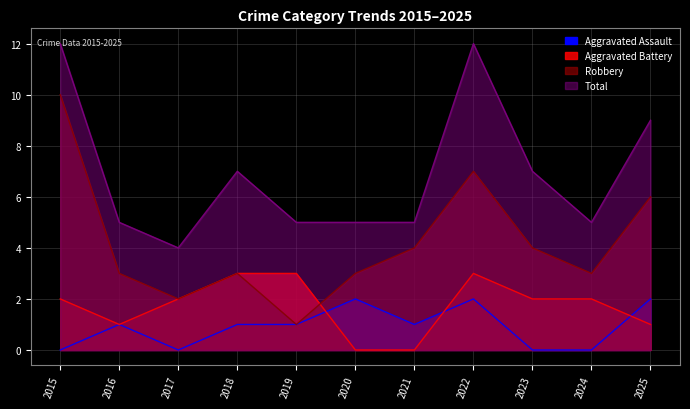

Does the chart have visible grid lines?

Yes